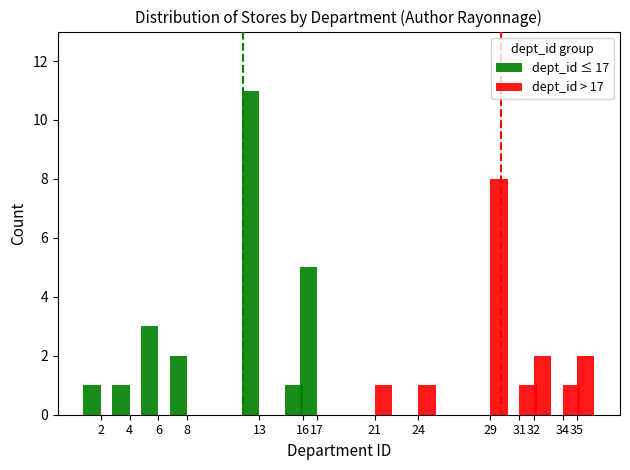

Reading left to right, transcribe all the data shown in this chart.

dept_id ≤ 17: 1	1	3	2	11	1	5	0	0	0	0	0	0	0
dept_id > 17: 0	0	0	0	0	0	0	1	1	8	1	2	1	2